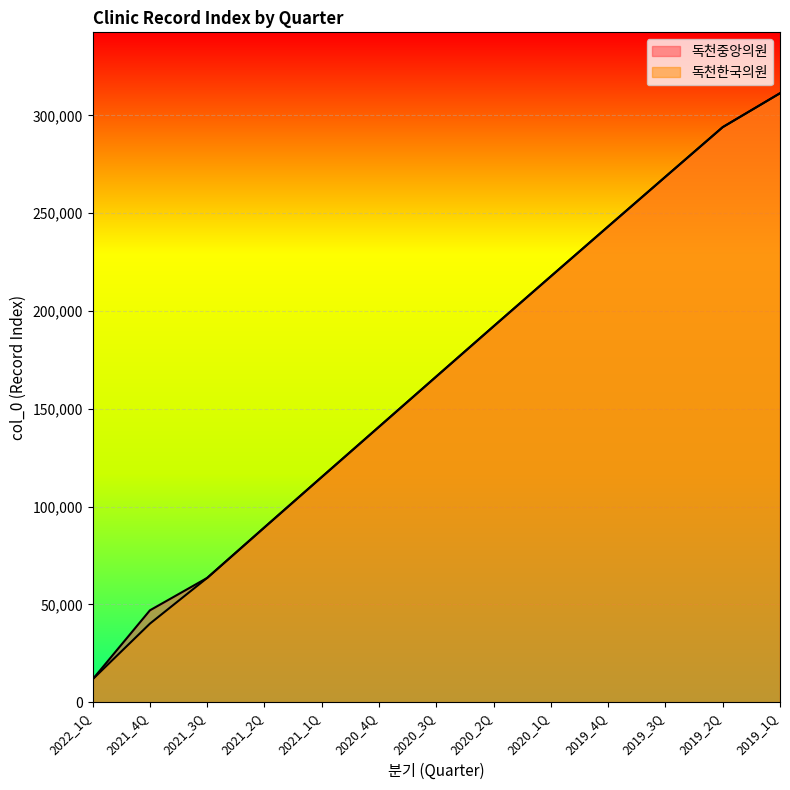

What is the difference between the second highest and minimum values in the 독천중앙의원 series?

282265